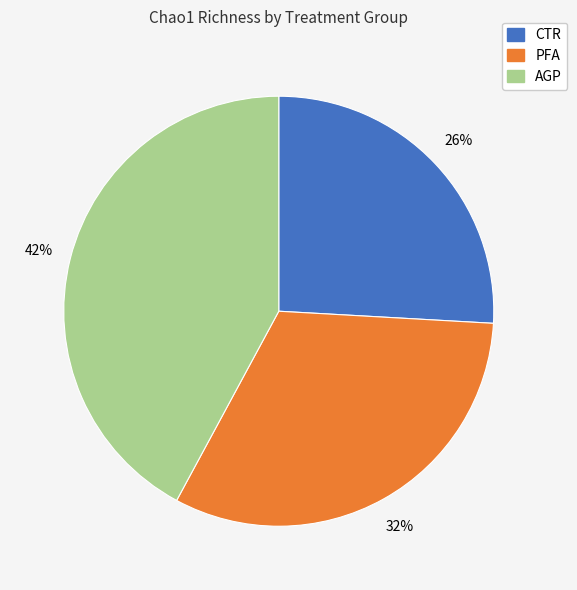

To the nearest percent, what is the difference between the AGP and PFA slice percentages?

10%